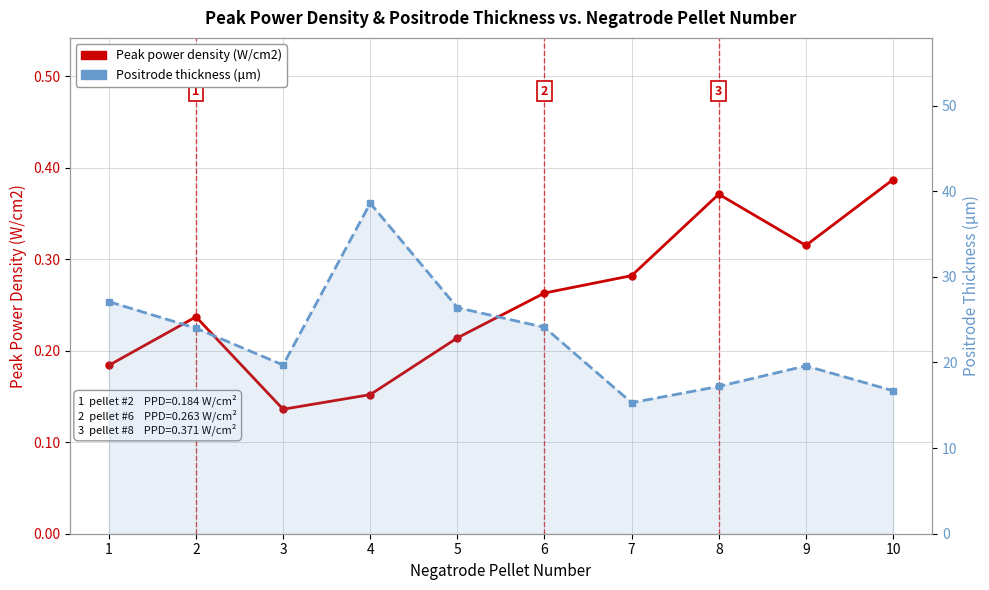

What is the smallest value displayed?

0.1